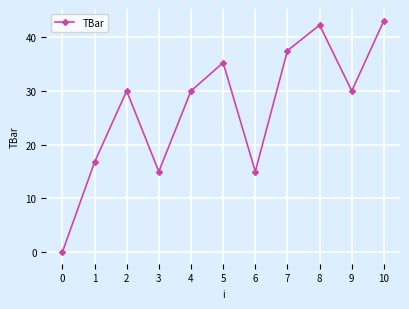

How many points are higher than both their immediate neighbors (excluding endpoints)?

3